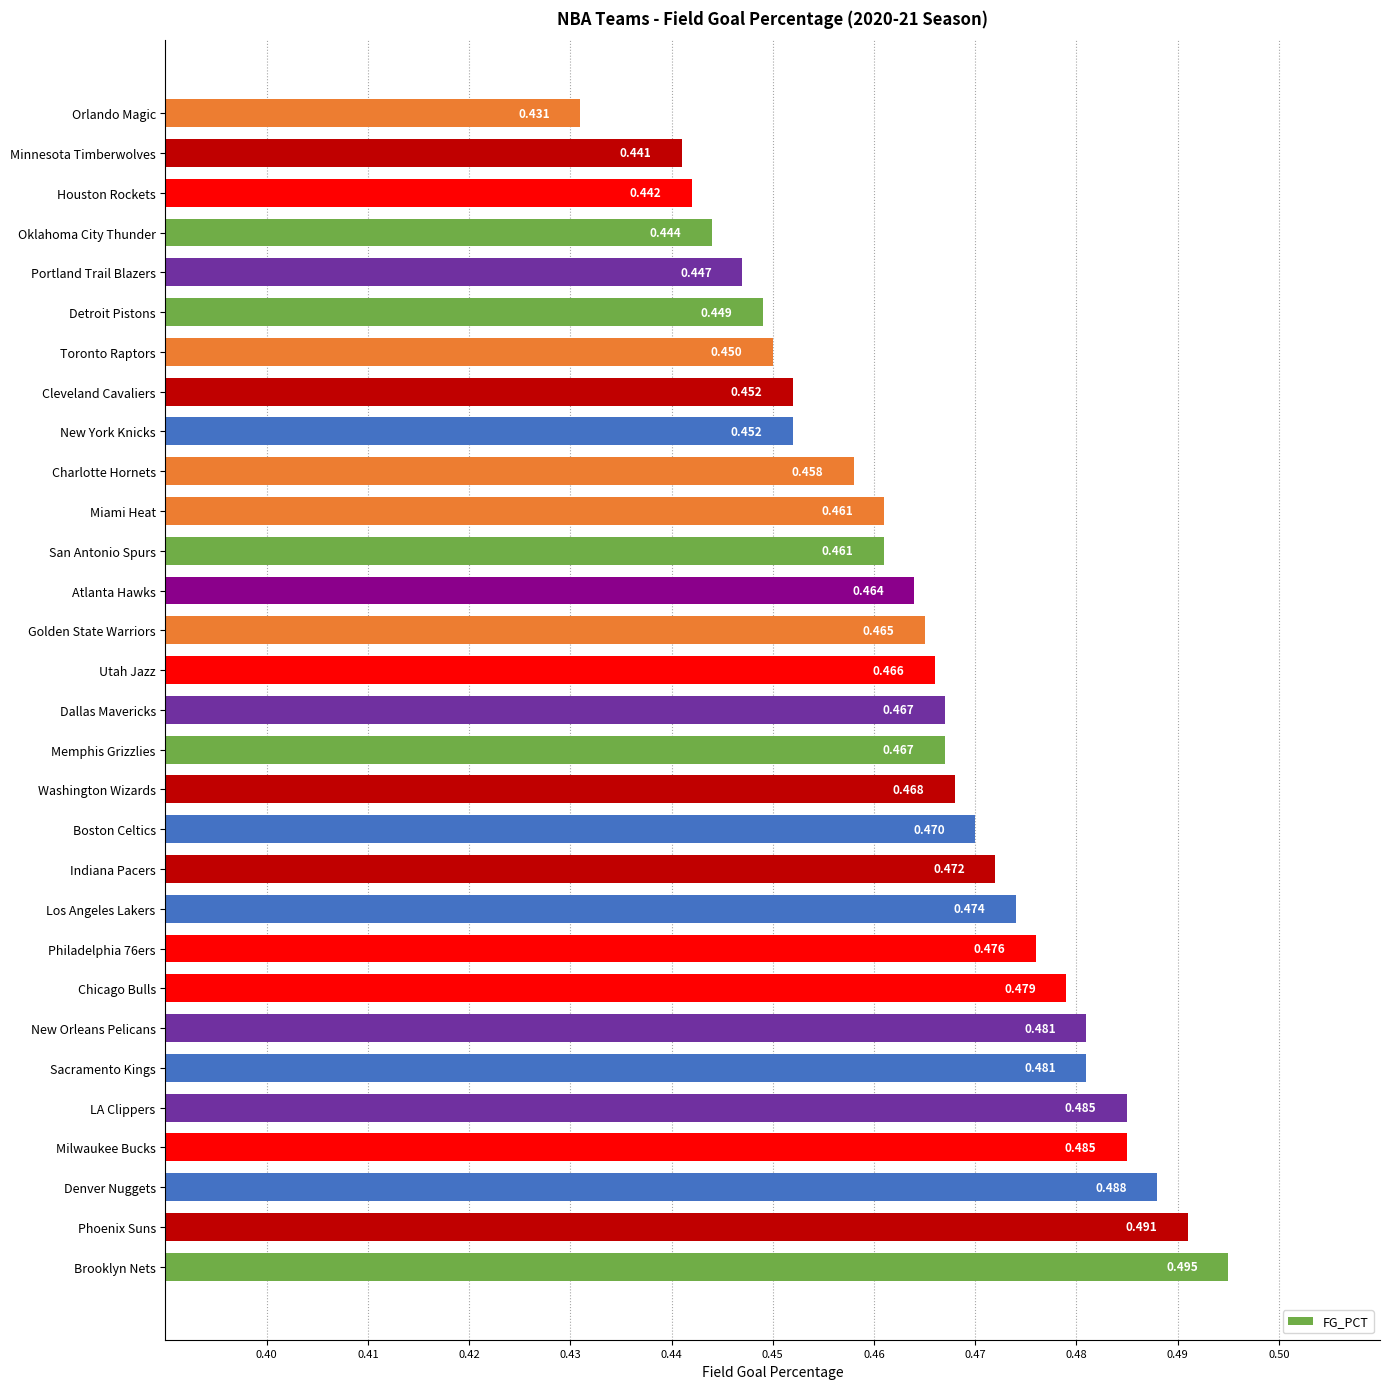

Between Utah Jazz and Memphis Grizzlies, which is larger?

Memphis Grizzlies